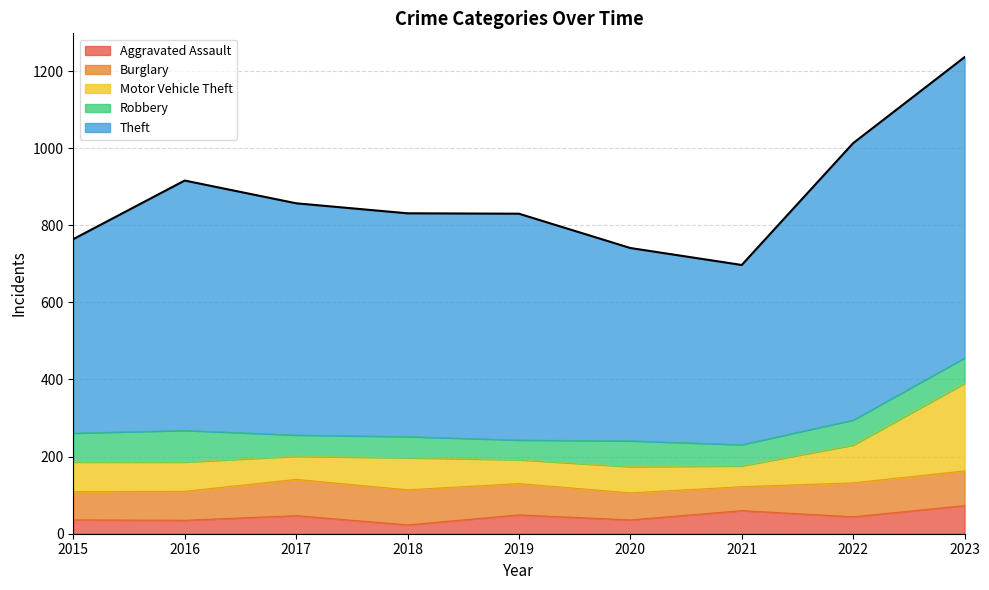

At which label does Theft first exceed 587?

2016